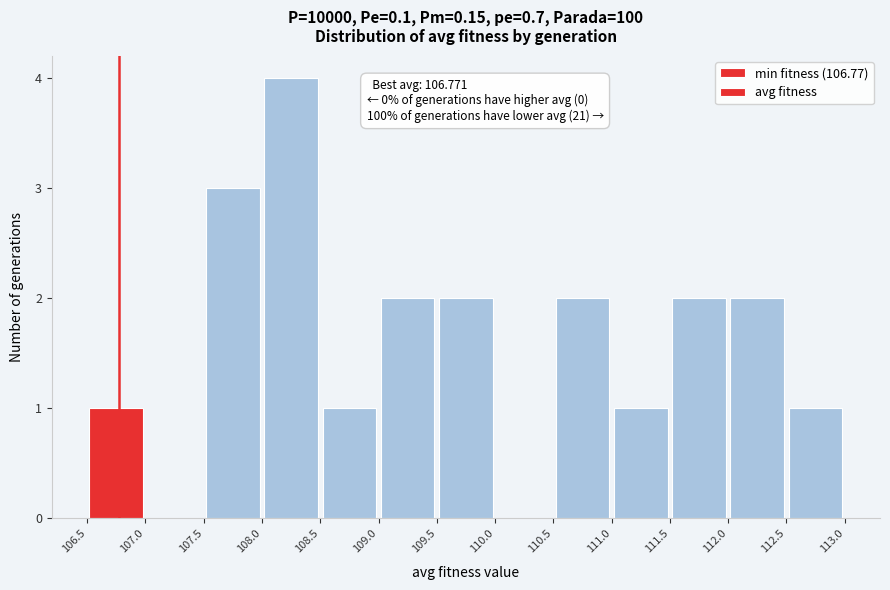

Over which range of the x-axis is the bar tallest?

108.0 to 108.5